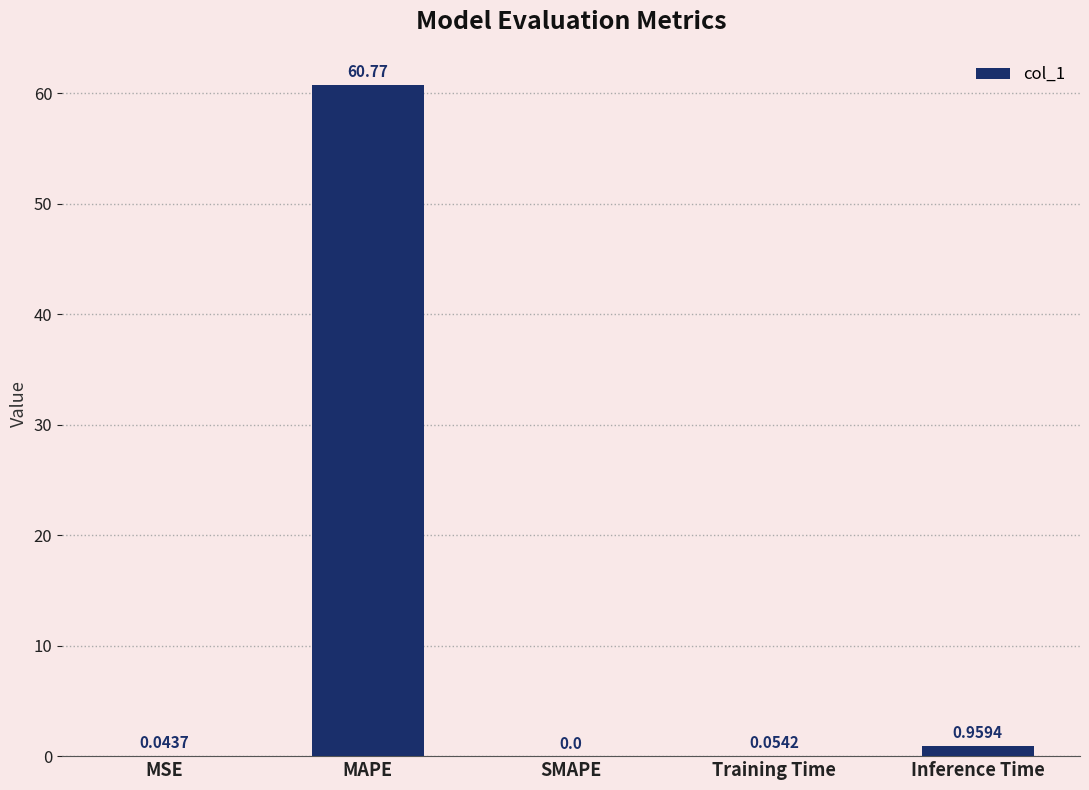

Where is the data nearest to the value 30?

Inference Time